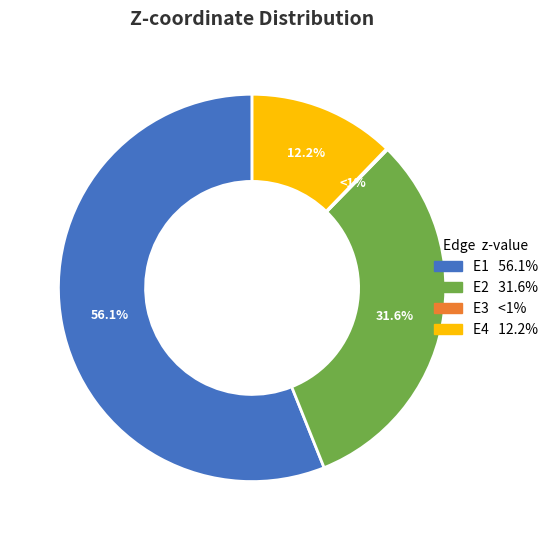

How many slices are in this pie chart?

4